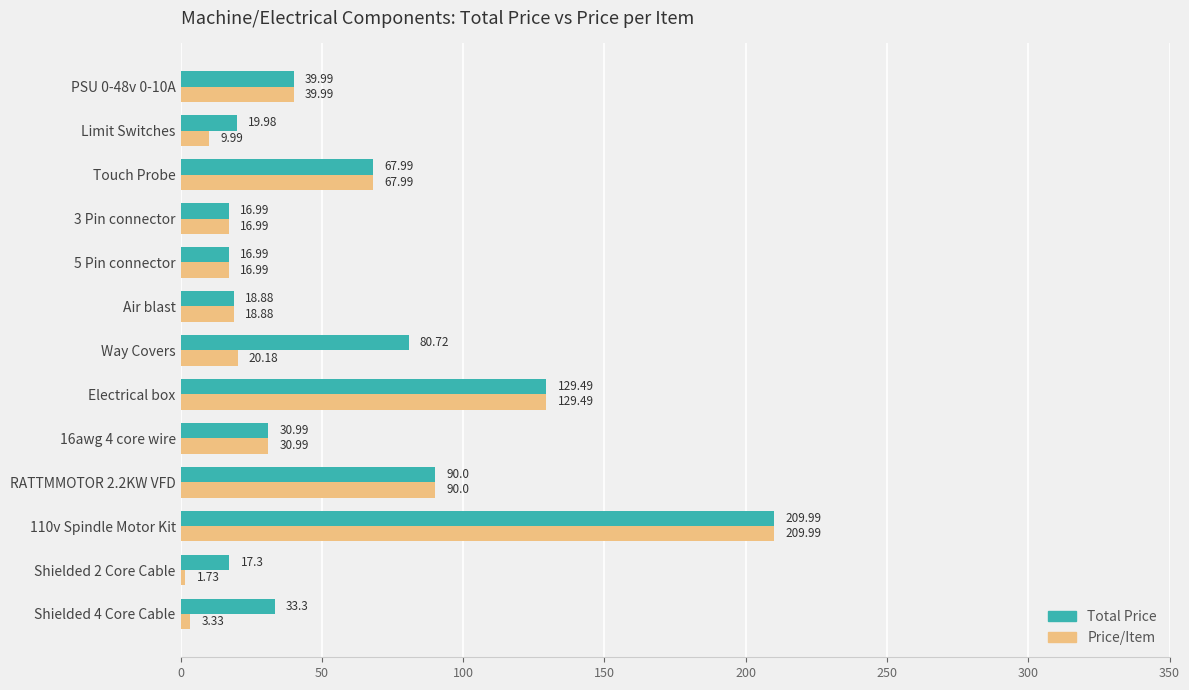

Which series changed the most between 16awg 4 core wire and Limit Switches?

Price/Item